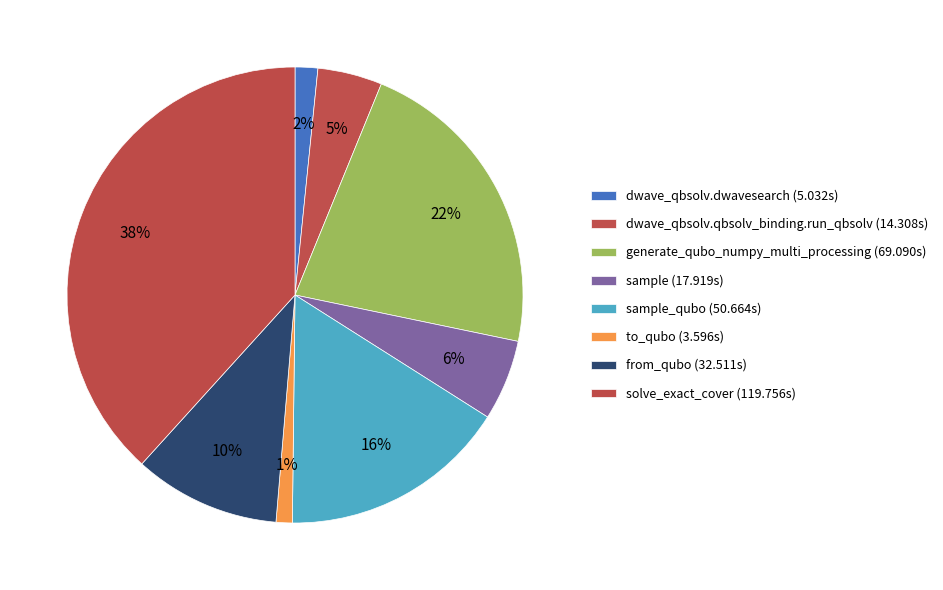

Count the number of slices in the pie.

8